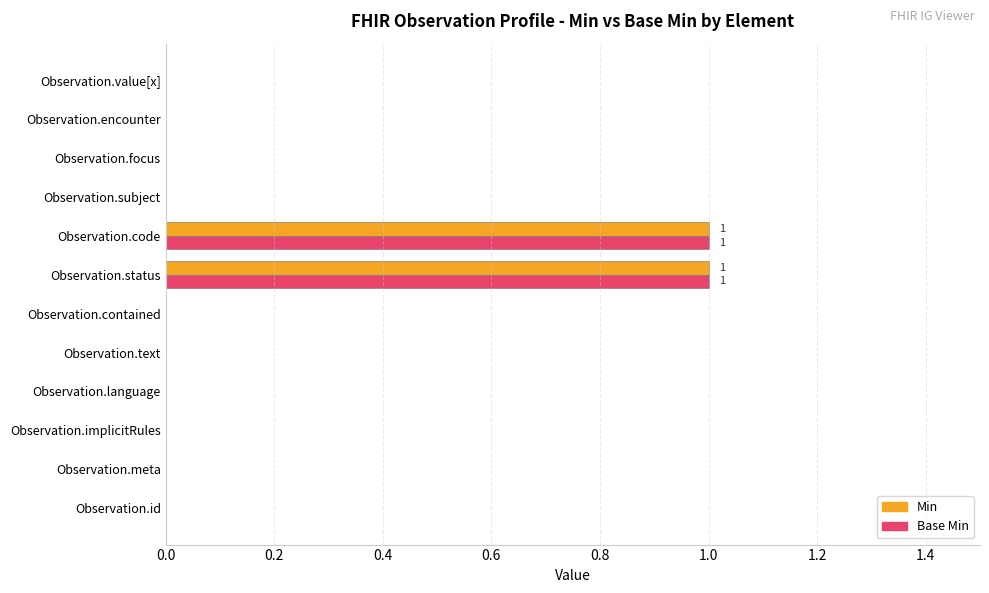

The Min series shows 2 at Observation.status. True or false?

False